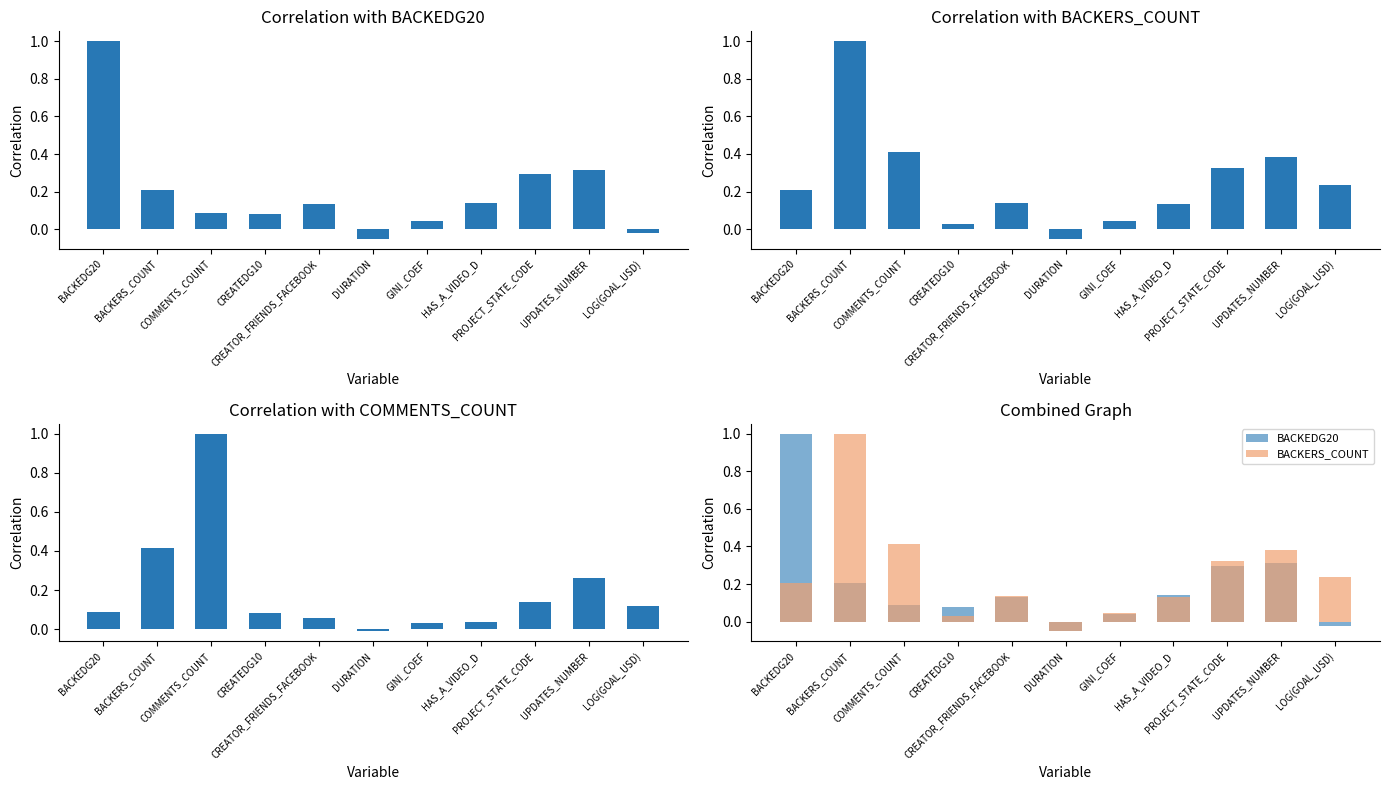

What is the difference between the second highest and second lowest values in the COMMENTS_COUNT series?

0.4